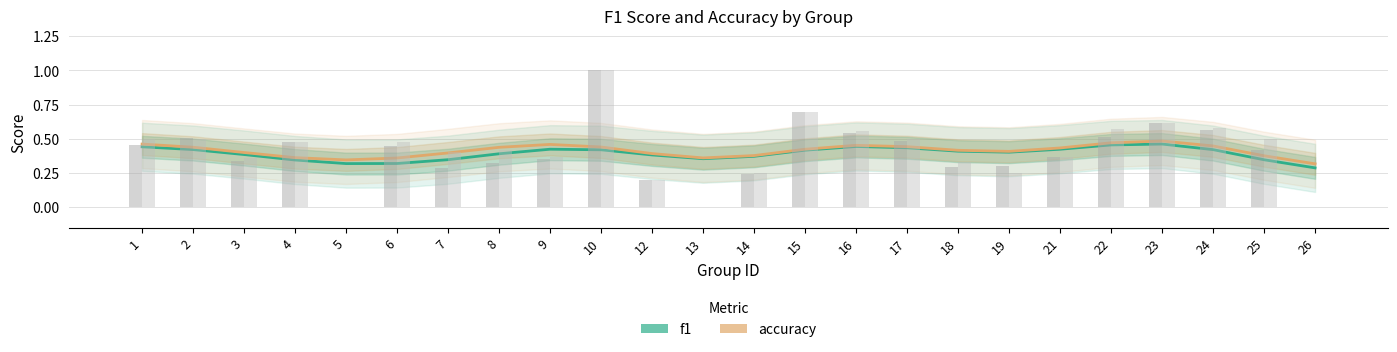

The value of f1 at 23 is 0.5. True or false?

True